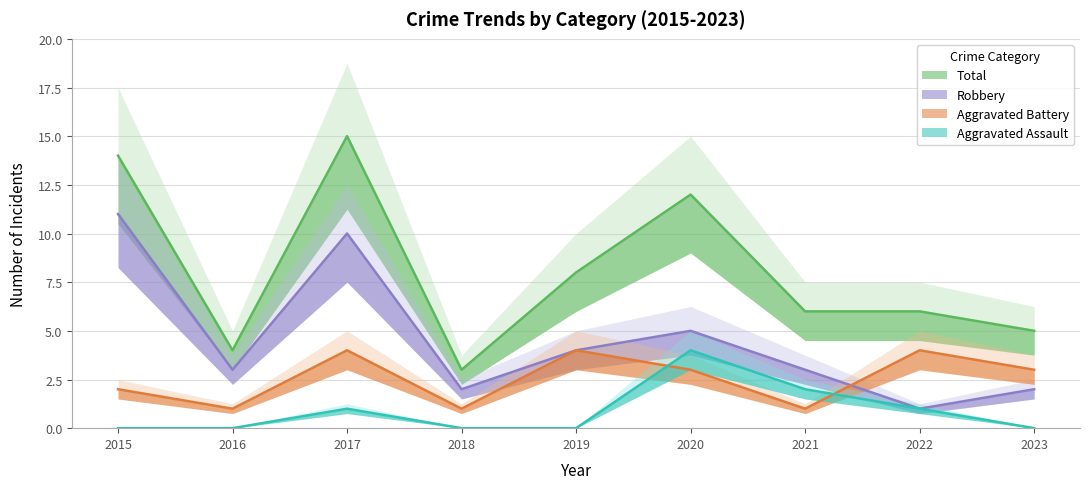

Count the number of categories in the chart.

9